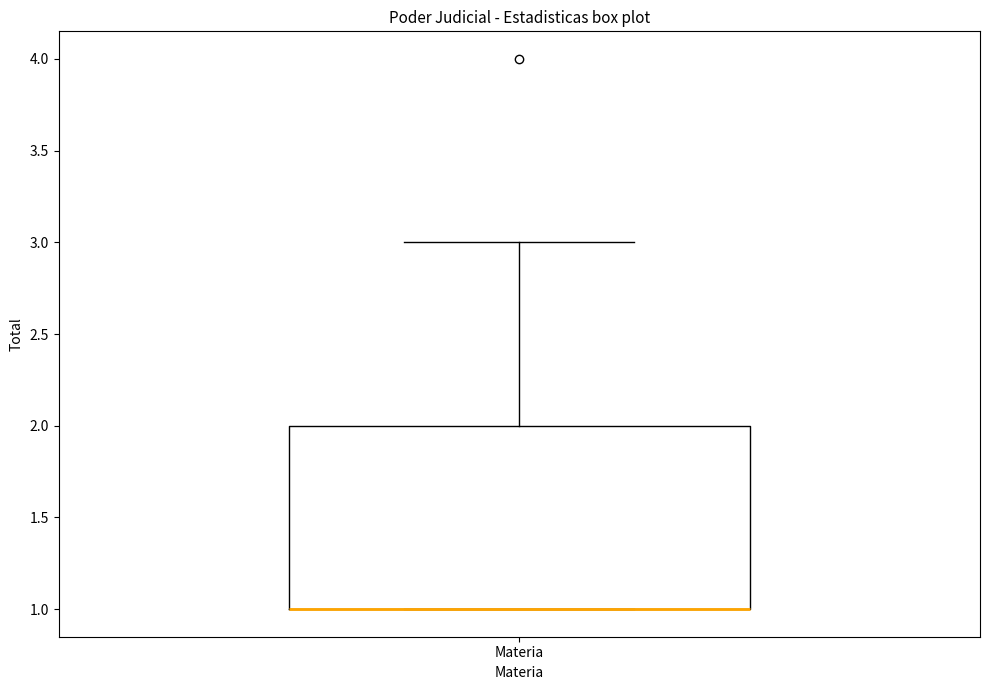

Where is the lower edge of the box for Materia on the y-axis? The values are not printed on the chart, so give them approximately, as read against the axis.

1